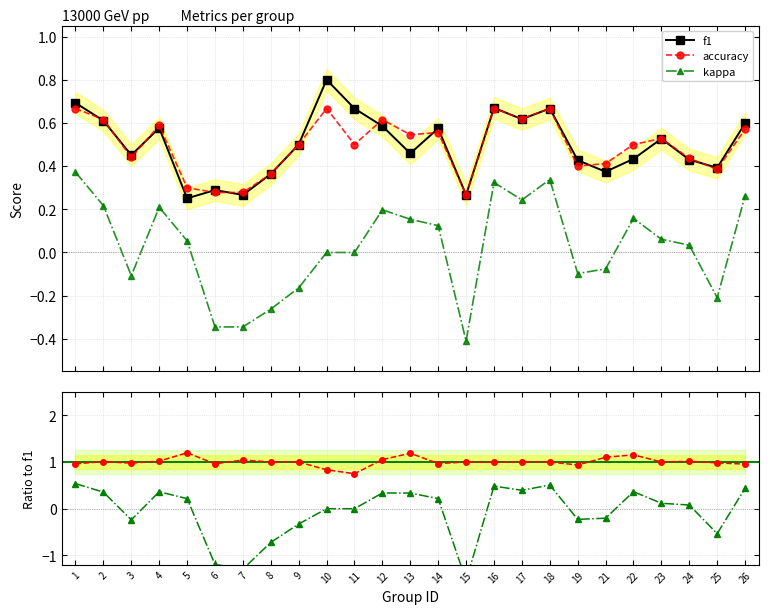

True or false: accuracy and accuracy / f1 cross at least once.

False